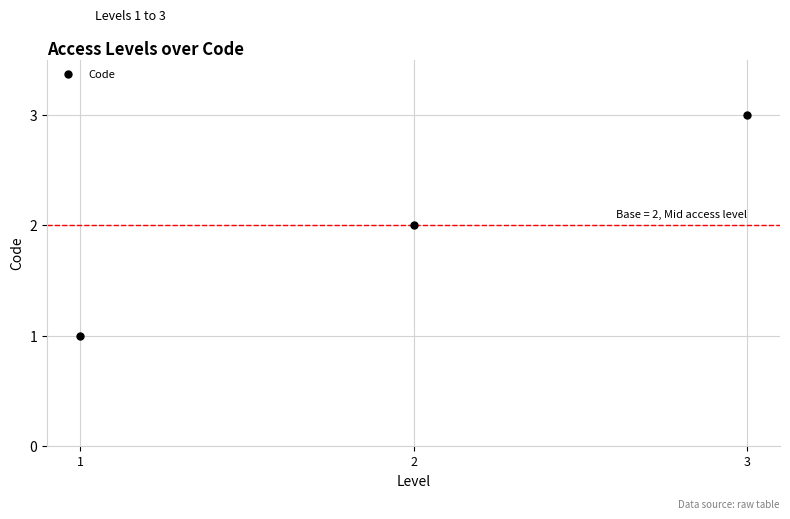

Does the chart have visible grid lines?

Yes